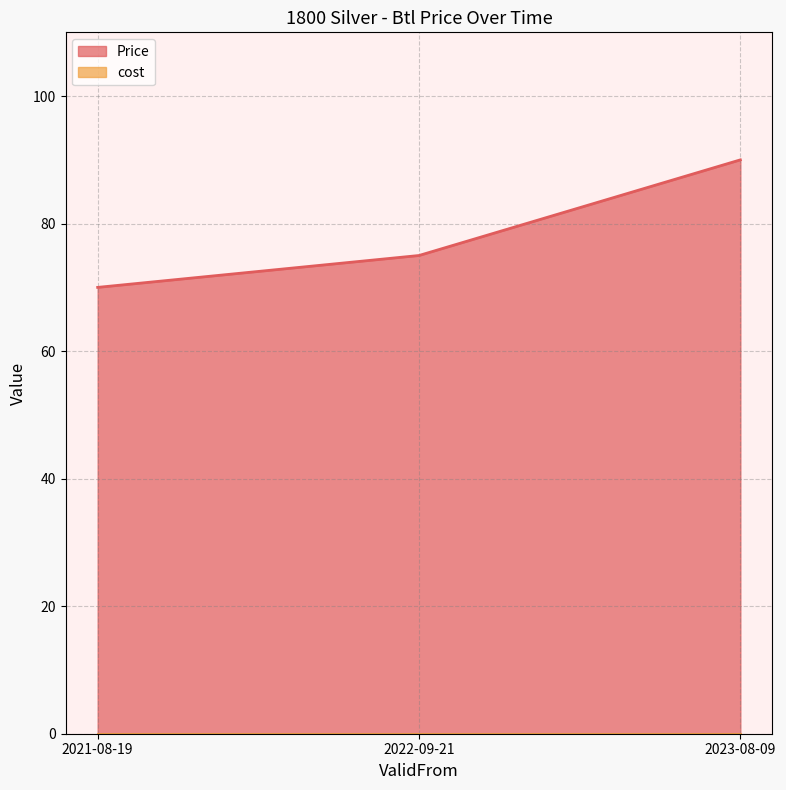

Which label corresponds to the largest value in the chart?

2023-08-09